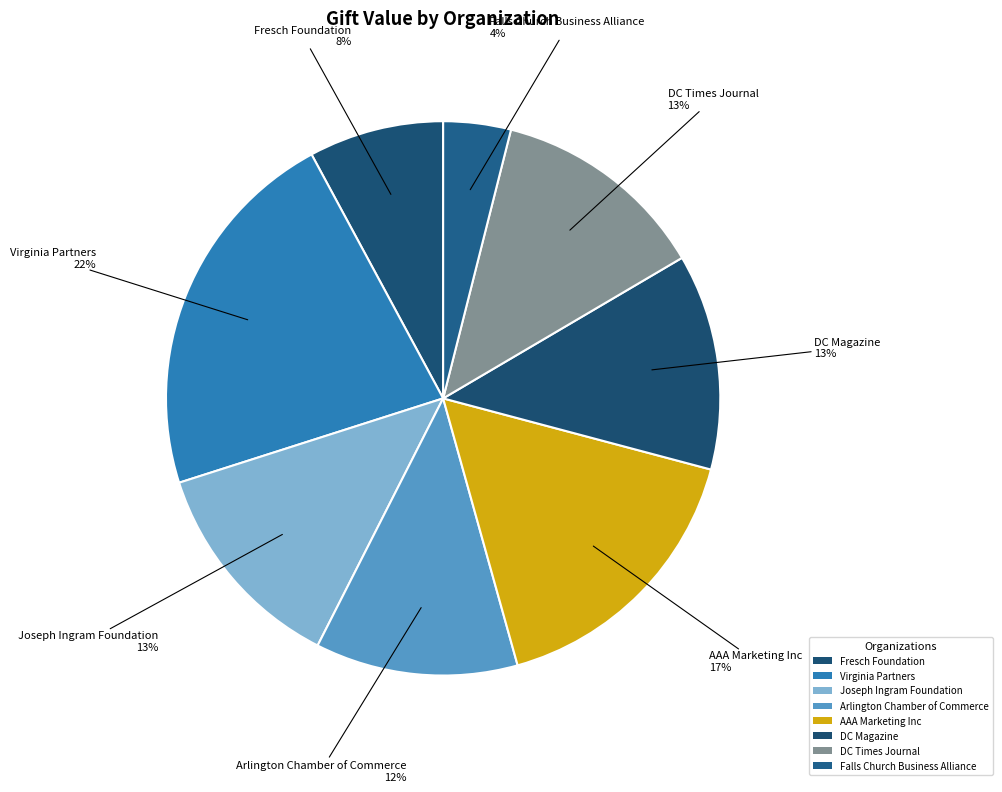

Count the number of slices in the pie.

8